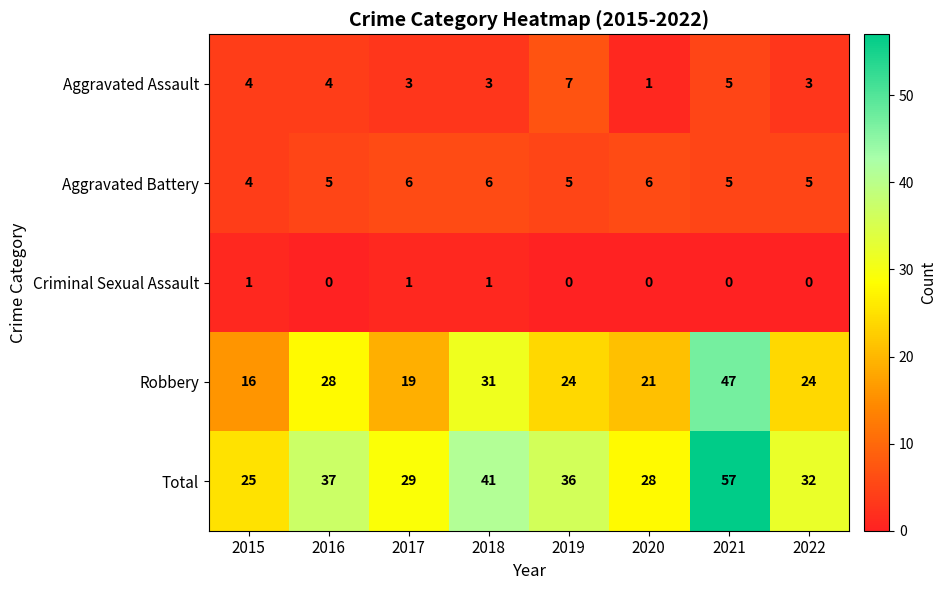

Which label corresponds to the largest value in the chart?

2021